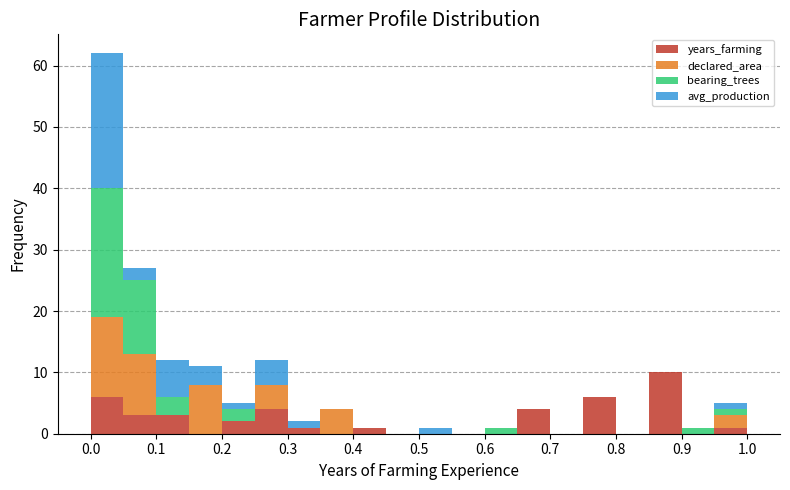

What is the total height of the stacked bar covering 0.85 to 0.90 on the x-axis? The values are not printed on the chart, so give them approximately, as read against the axis.

10